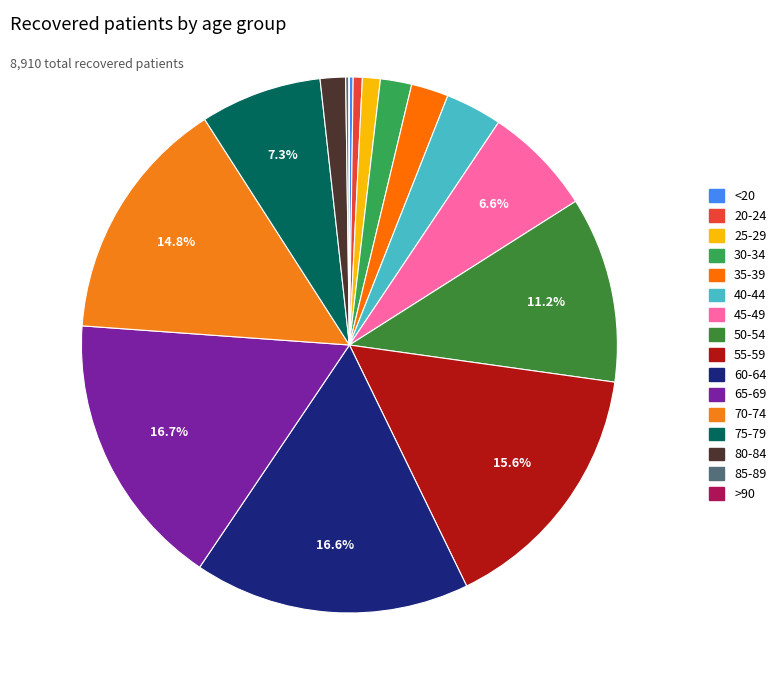

To the nearest percent, what is the difference between the 50-54 and 80-84 slice percentages?

10%